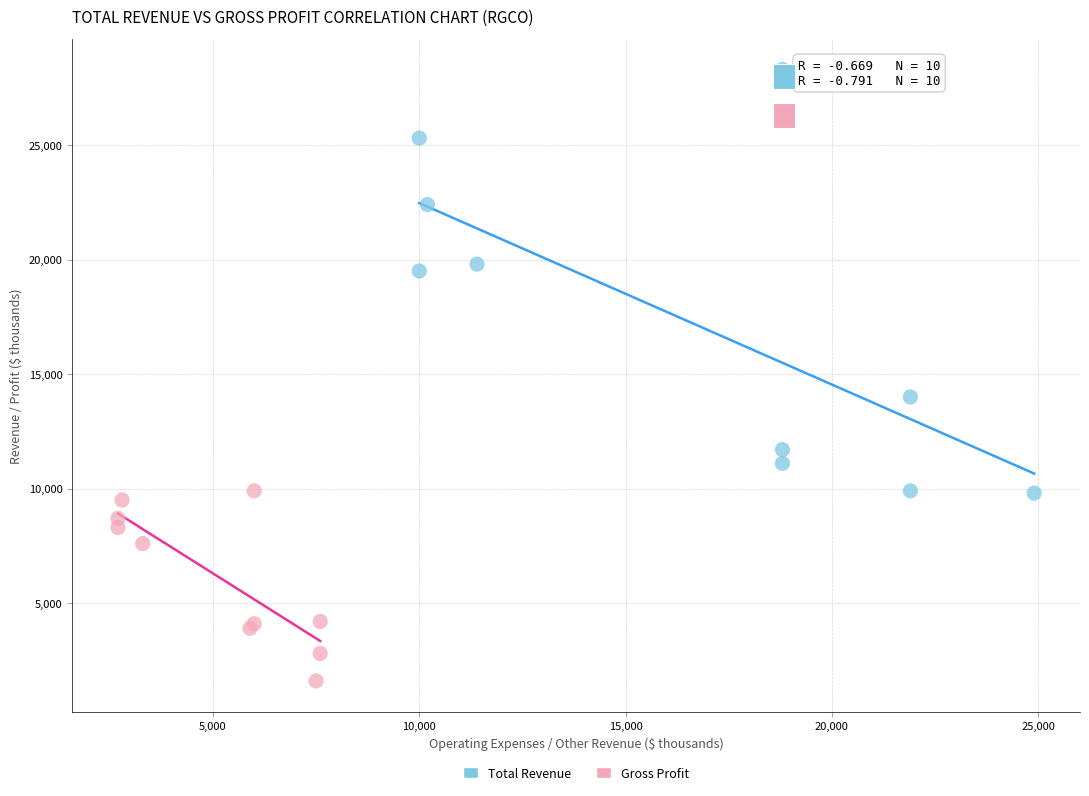

Which series has the largest Y range (max minus min)?

Total Revenue